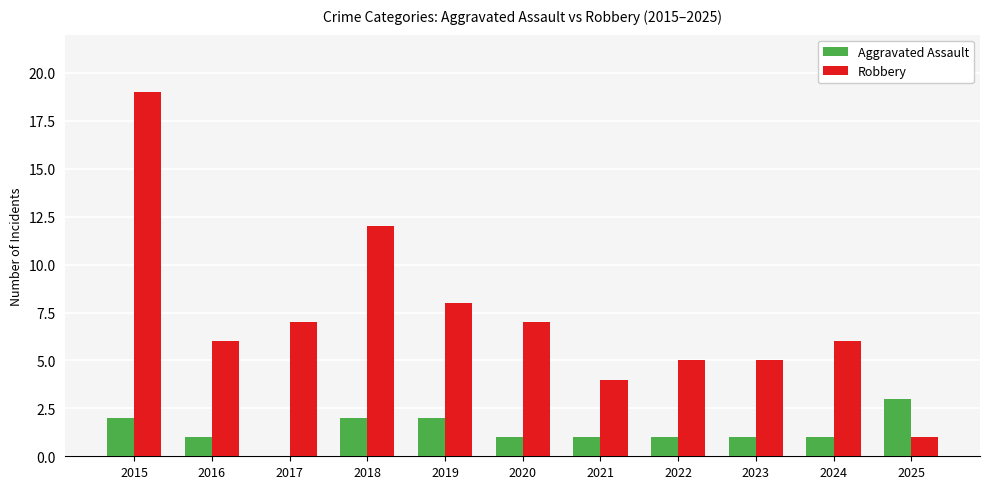

What is the sum of all Aggravated Assault values?

15